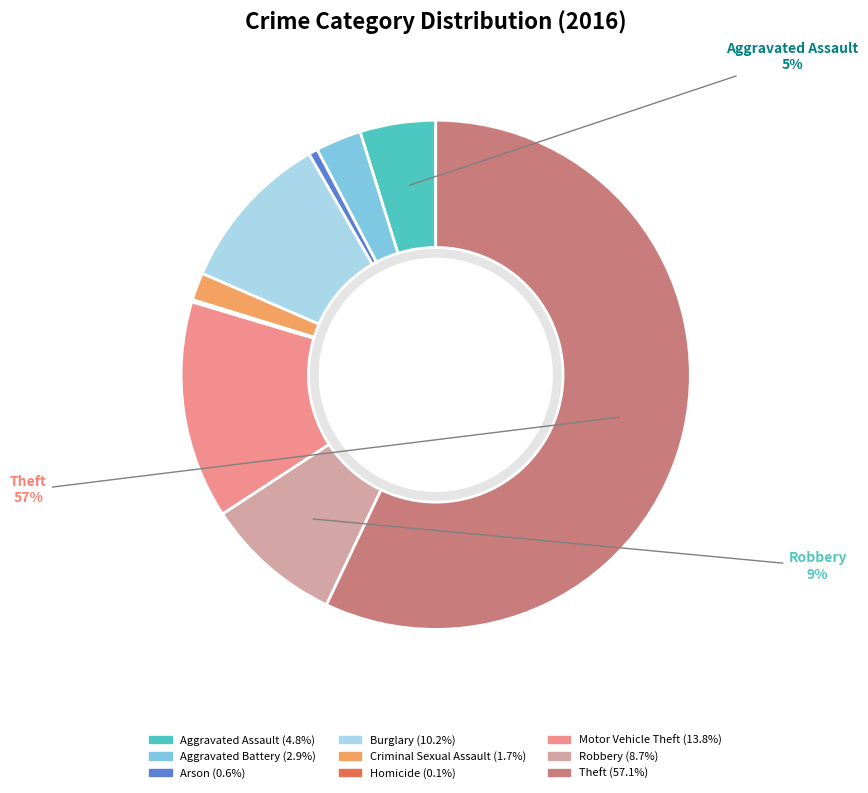

What is the total percentage of Aggravated Assault and Motor Vehicle Theft?

18.6%